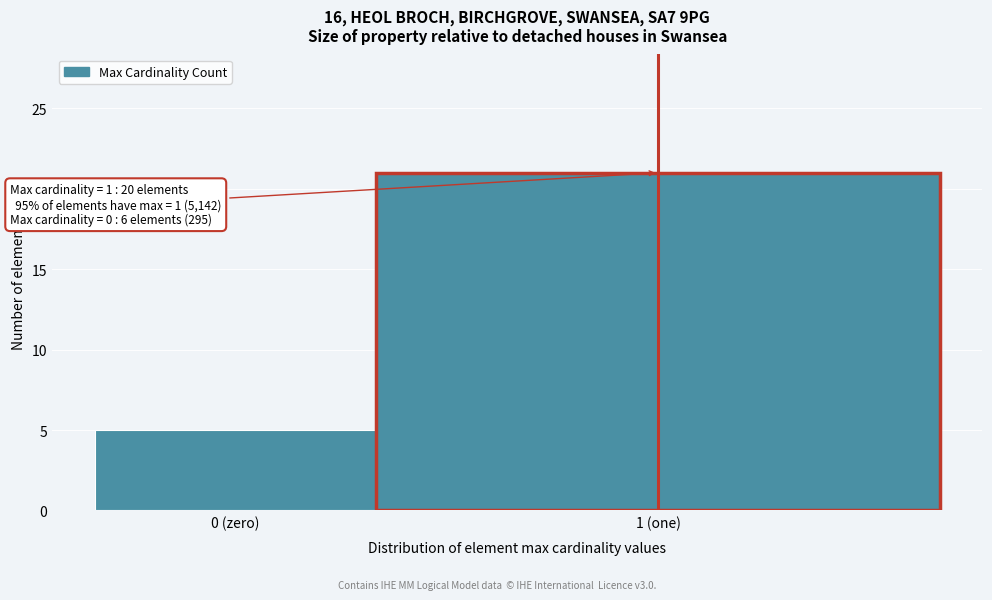

Reading left to right, transcribe all the data shown in this chart.

5	21